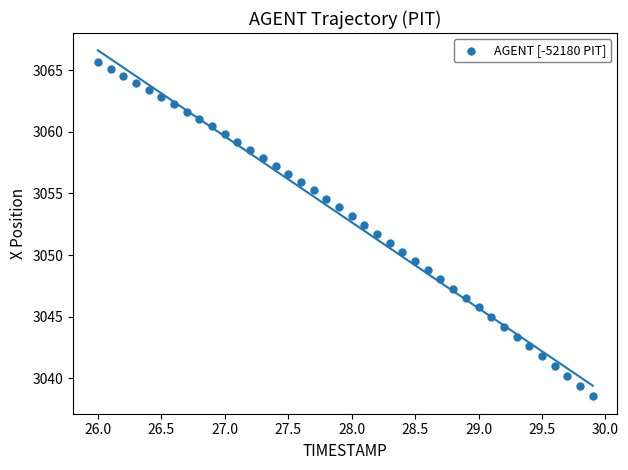

What is the range of Y values (max minus min)?

27.1